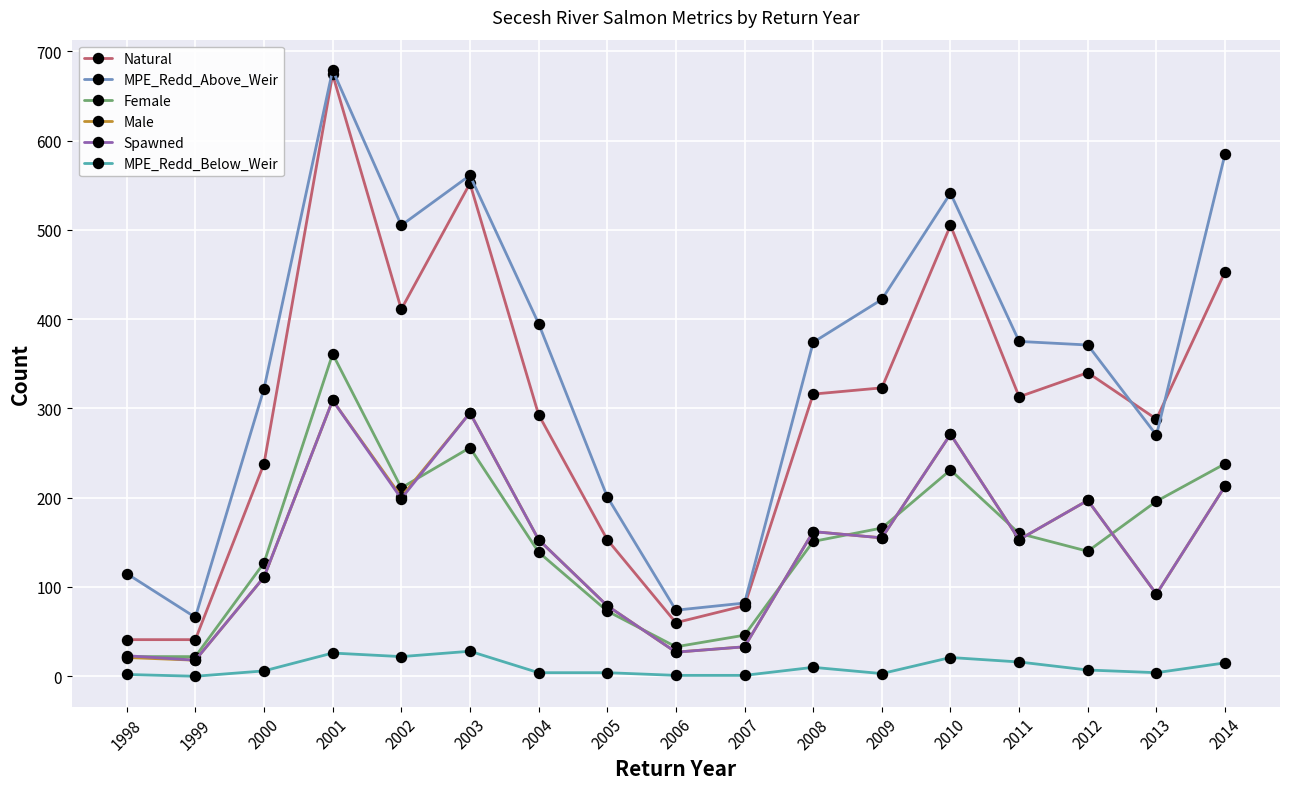

What is the value of the MPE_Redd_Below_Weir point at the 17th from the left?

15